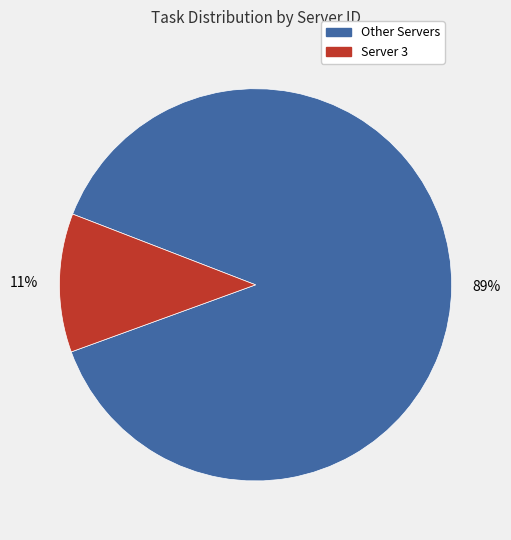

To the nearest percent, what is the average slice percentage?

50%